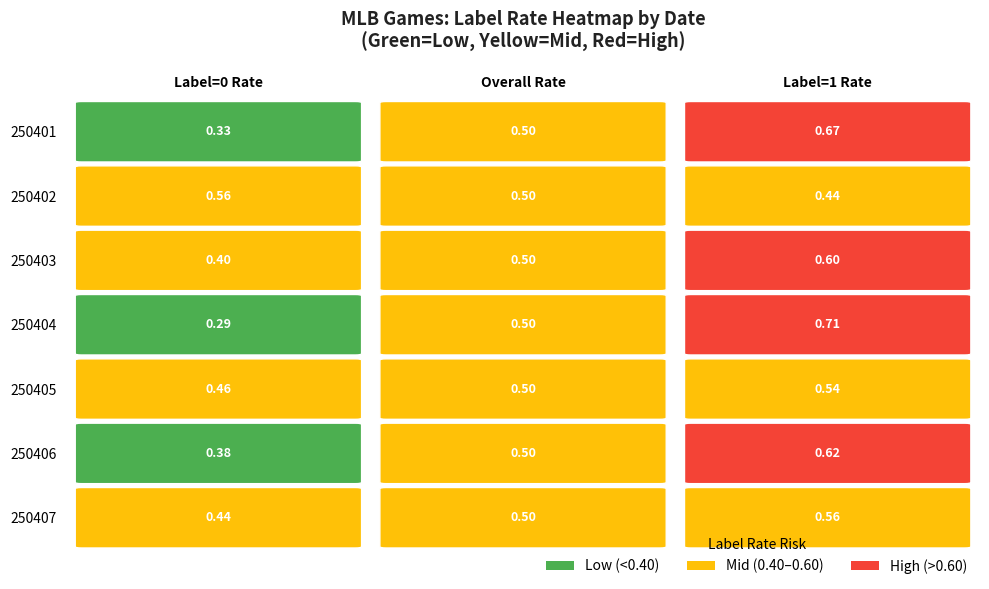

What is the sum of the 250407 values at 250403 and 250407?

0.5